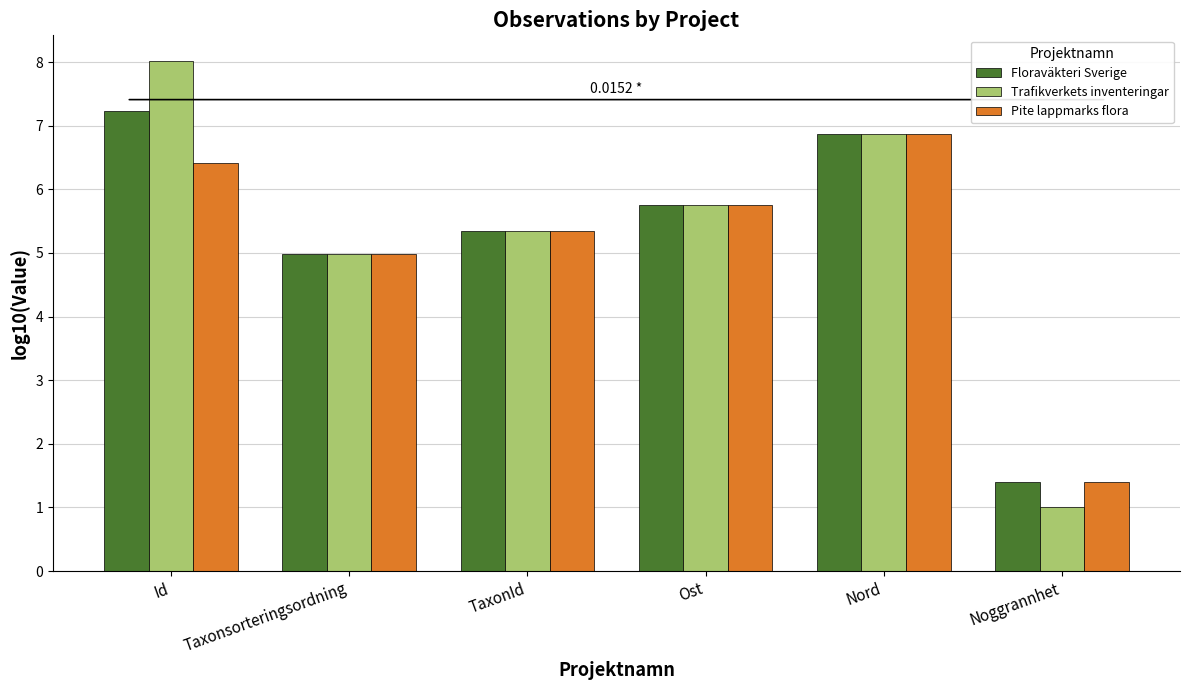

True or false: Floraväkteri Sverige has a value of 5.0 at Taxonsorteringsordning.

True